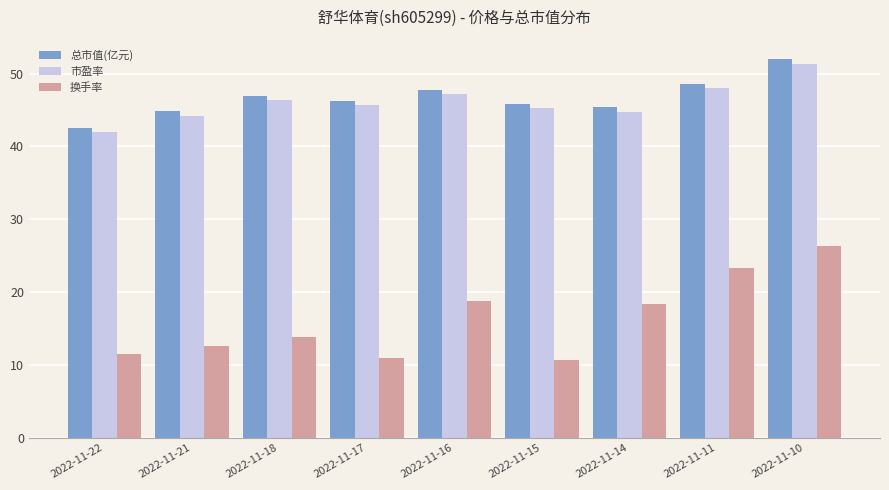

Is it true that 换手率 equals 10.9 at 2022-11-17?

True